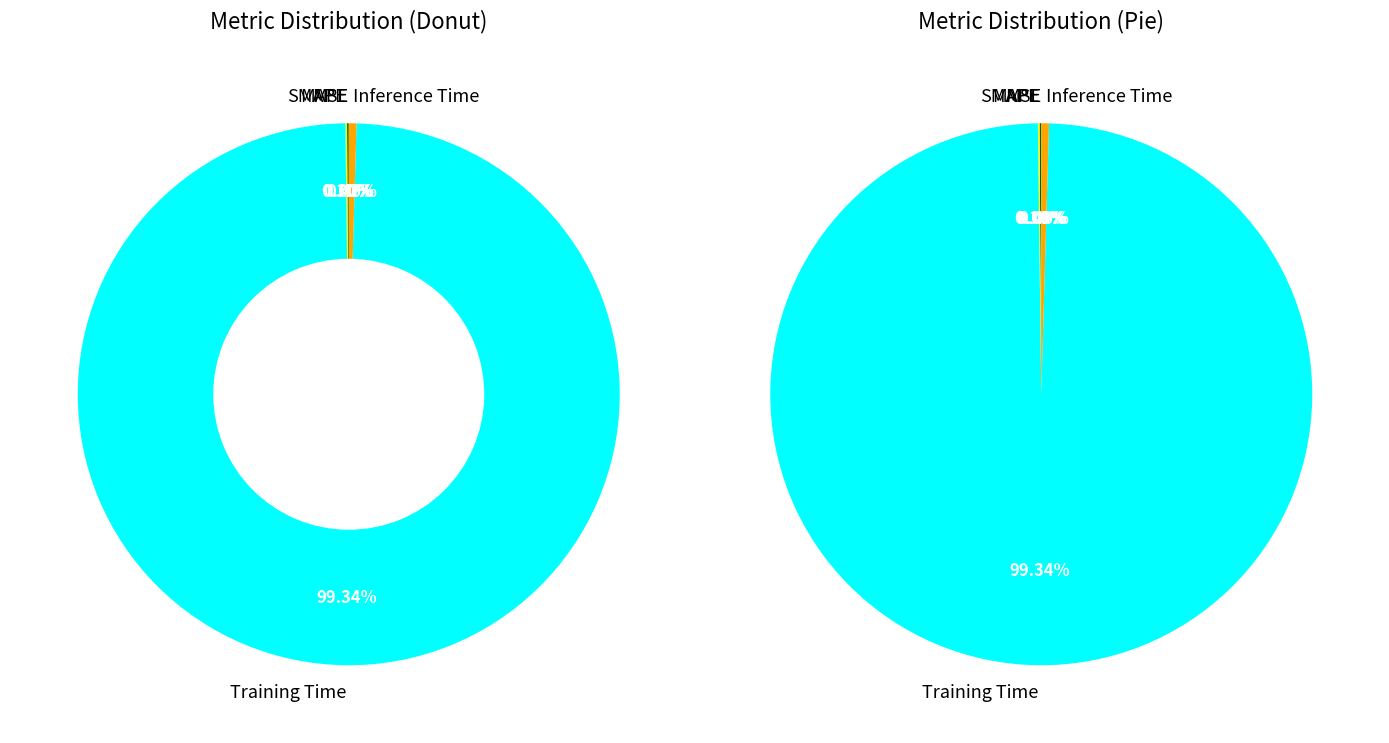

Is it true that SMAPE is 1% of the pie?

False